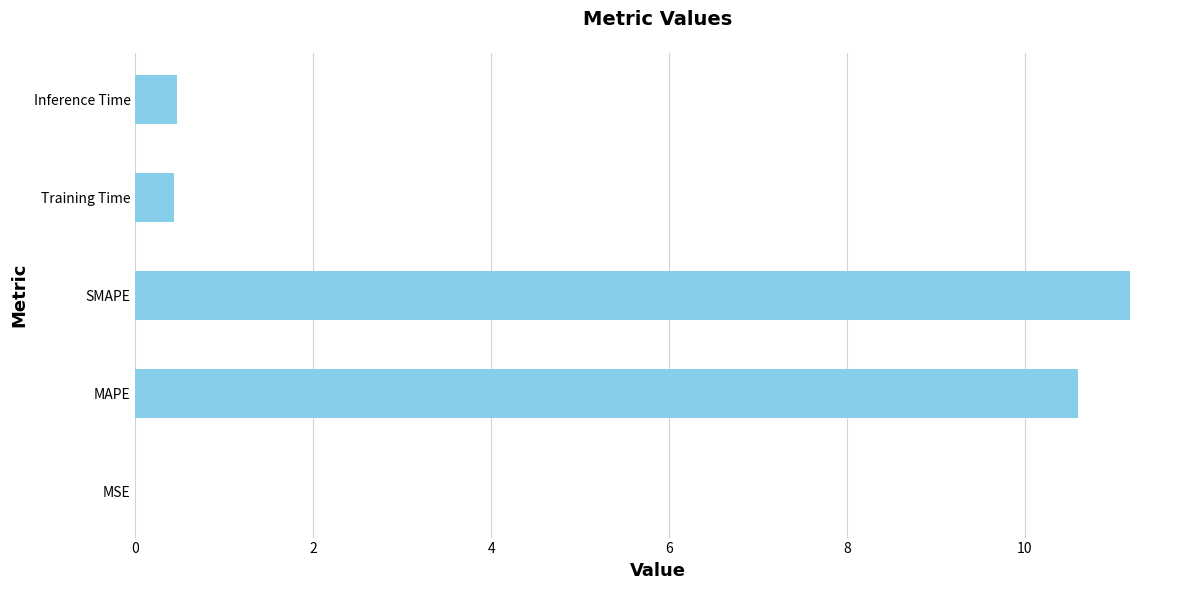

What is the change in value from SMAPE to Inference Time?

-10.7